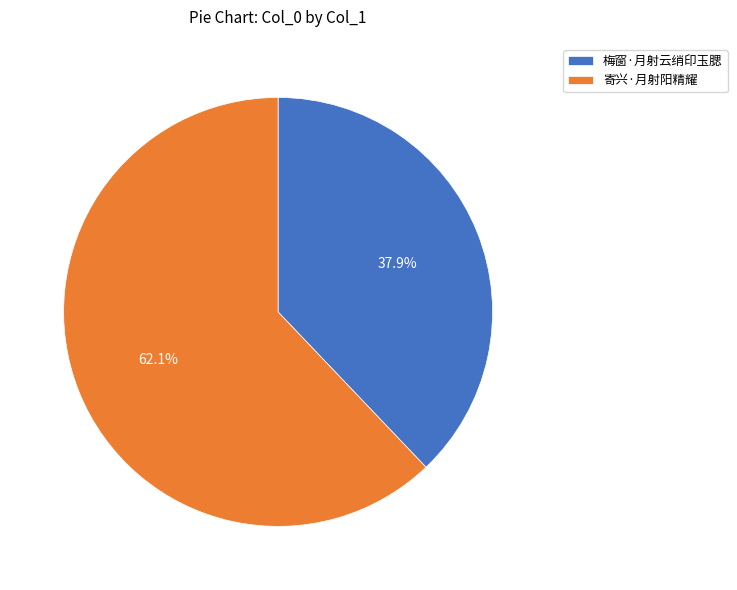

What percentage is the 梅窗·月射云绡印玉腮 slice, to the nearest percent?

38%